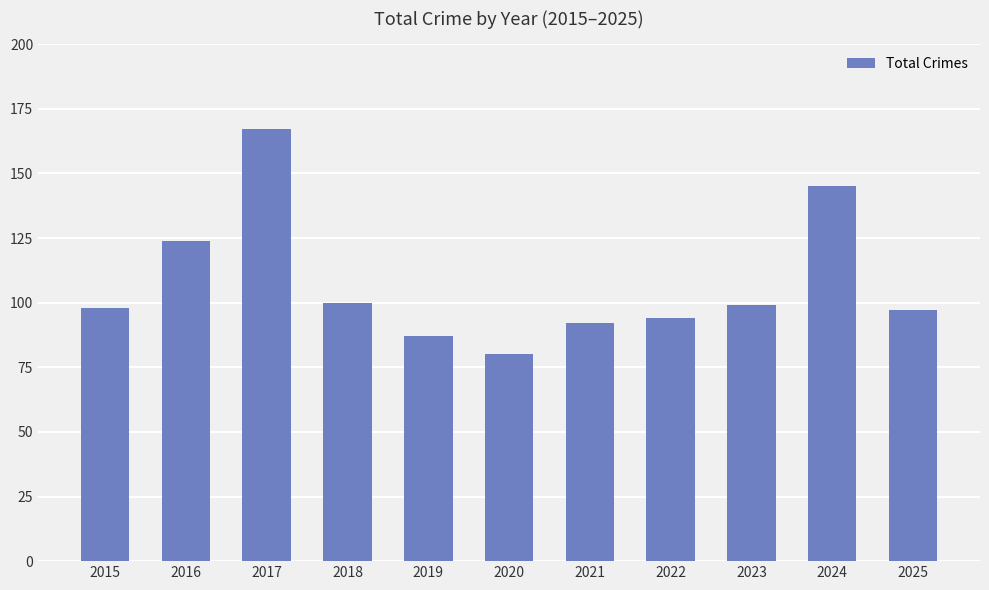

At which label is the value closest to 123?

2016